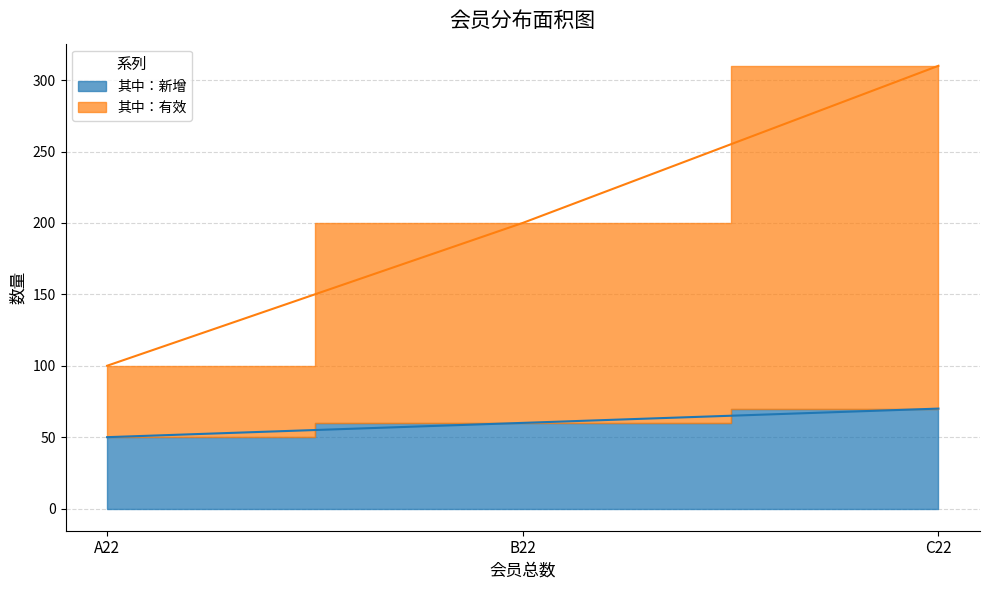

What is the label of the 3rd point from the right?

A22